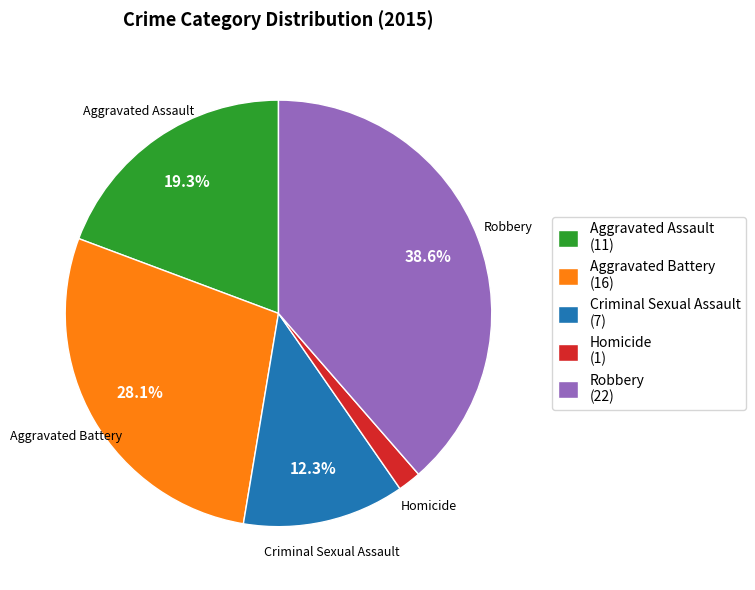

Count the number of slices in the pie.

5